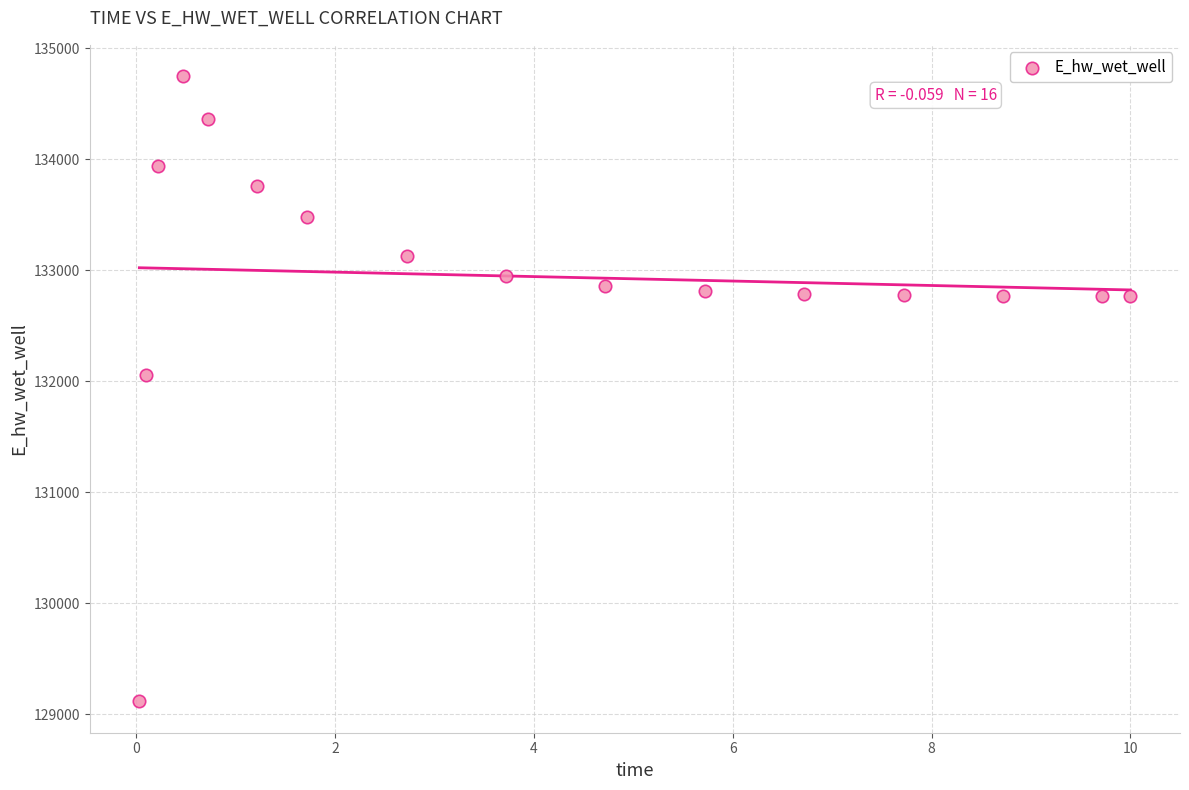

What Y value in the scatter plot is closest to 131931?

132054.6